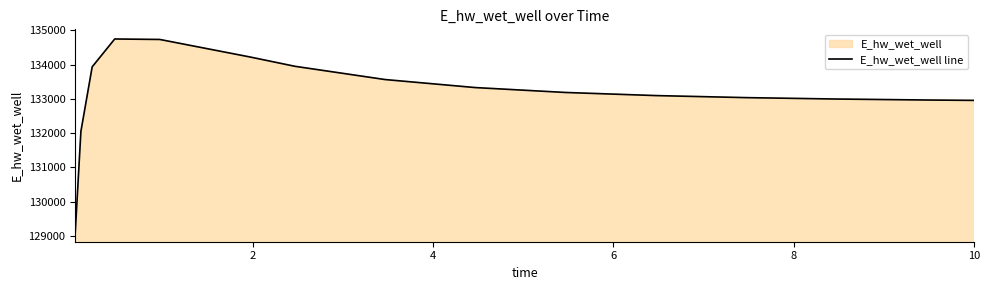

What is the difference between the maximum and minimum values?

5630.7